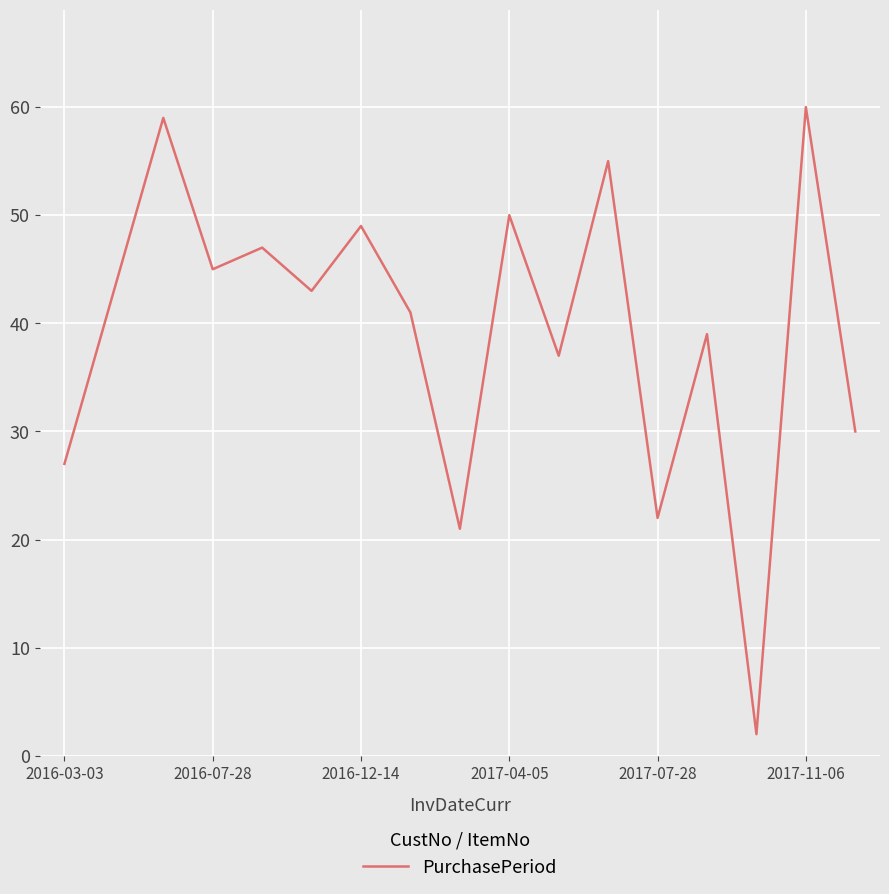

How many distinct data groups are displayed?

1